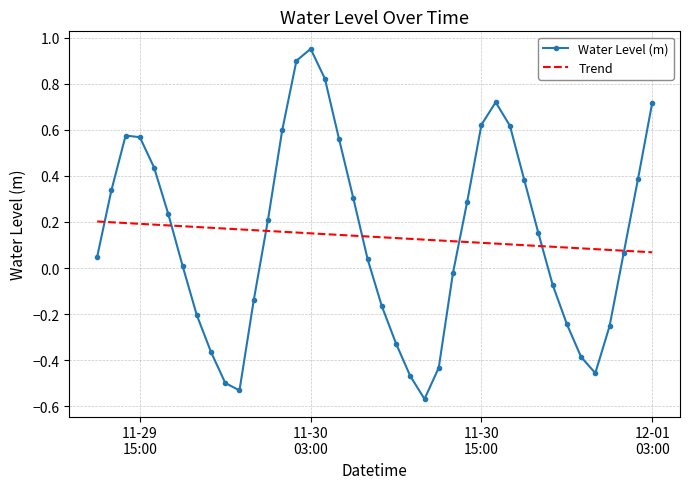

True or false: Water Level (m) and Trend intersect in this chart.

True